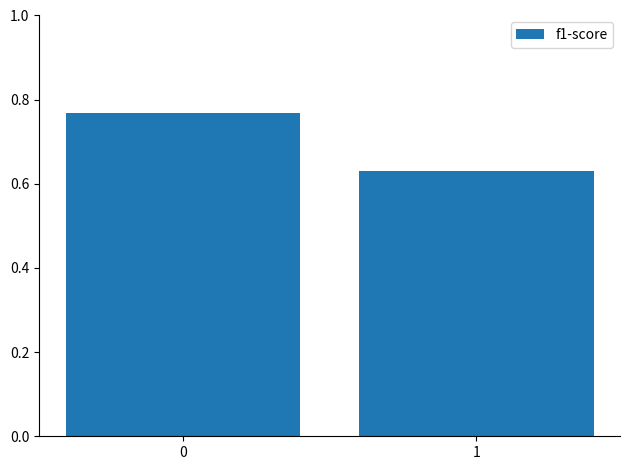

True or false: the data shows 0.4 at 1.

False